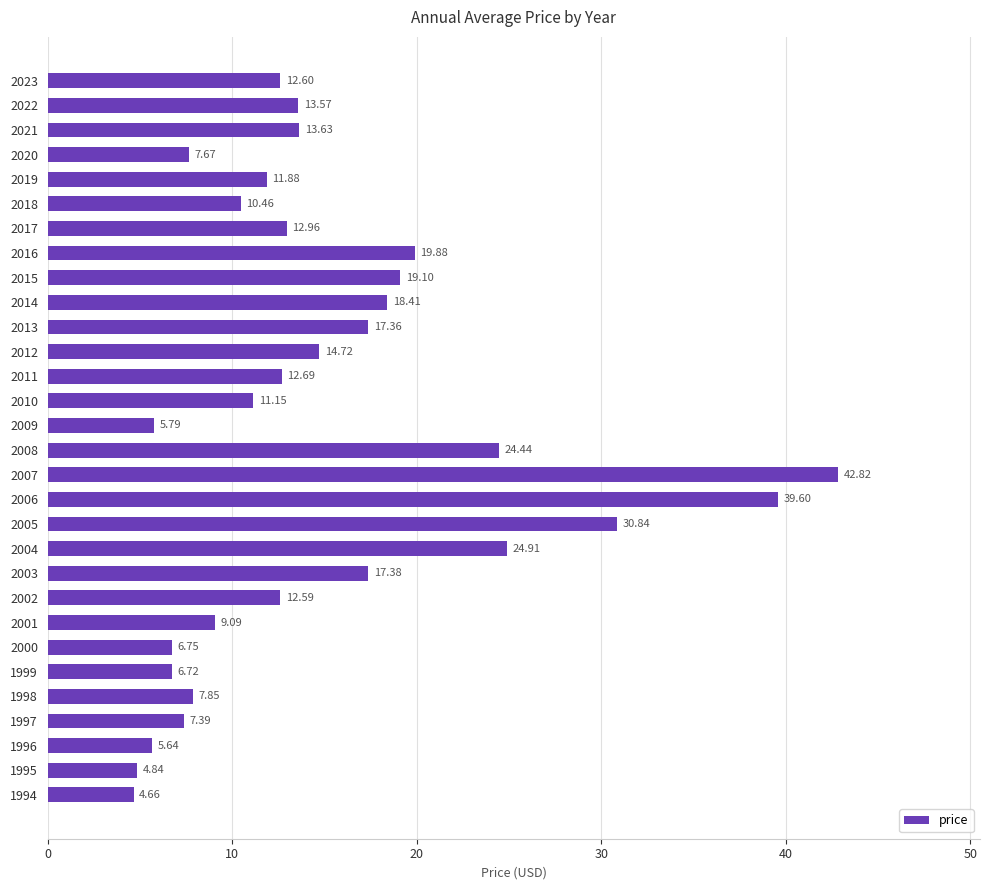

What is the maximum value shown in the chart?

42.8